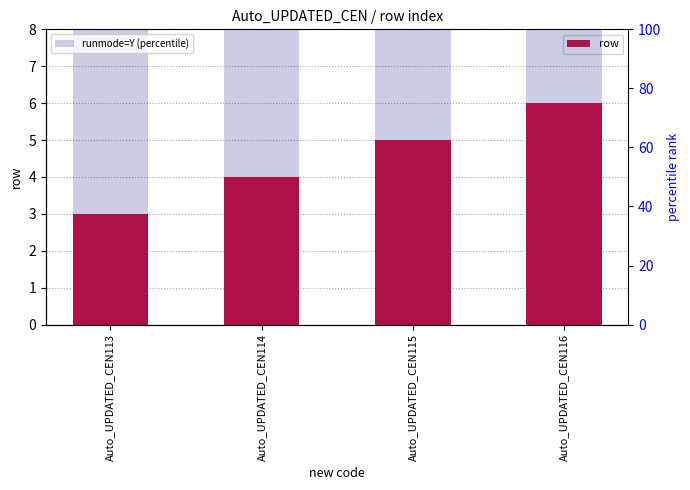

List the series in order of their peak value, lowest first.

row, runmode=Y (percentile)